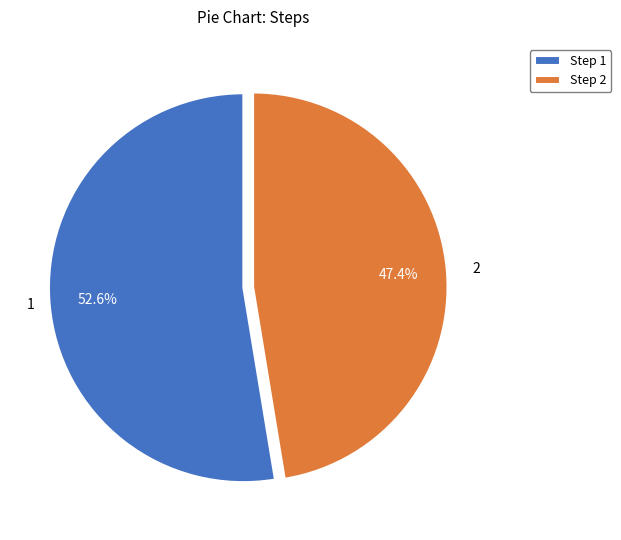

Is it true that 2 is 47% of the pie?

True